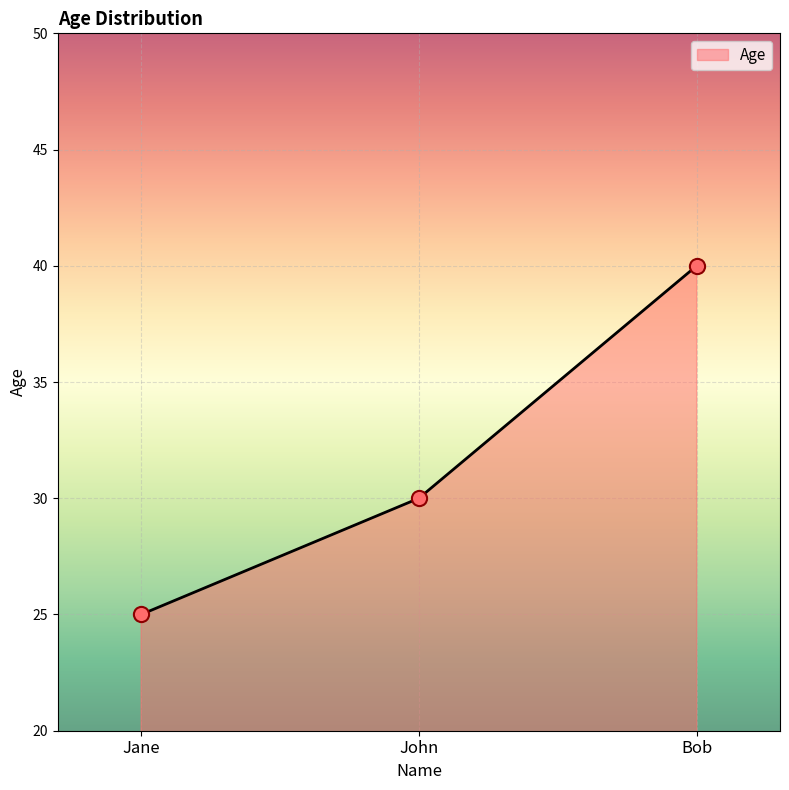

What is the change in value from John to Bob?

+10